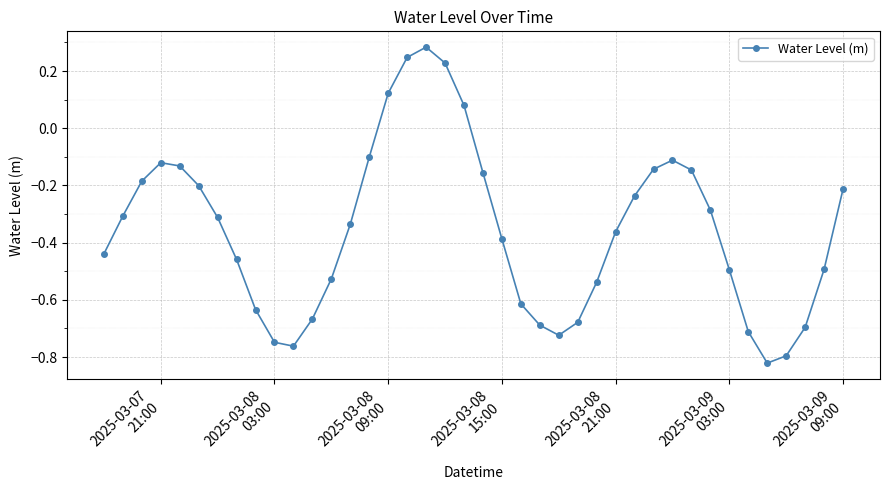

What is the difference between the maximum and minimum values?

1.1